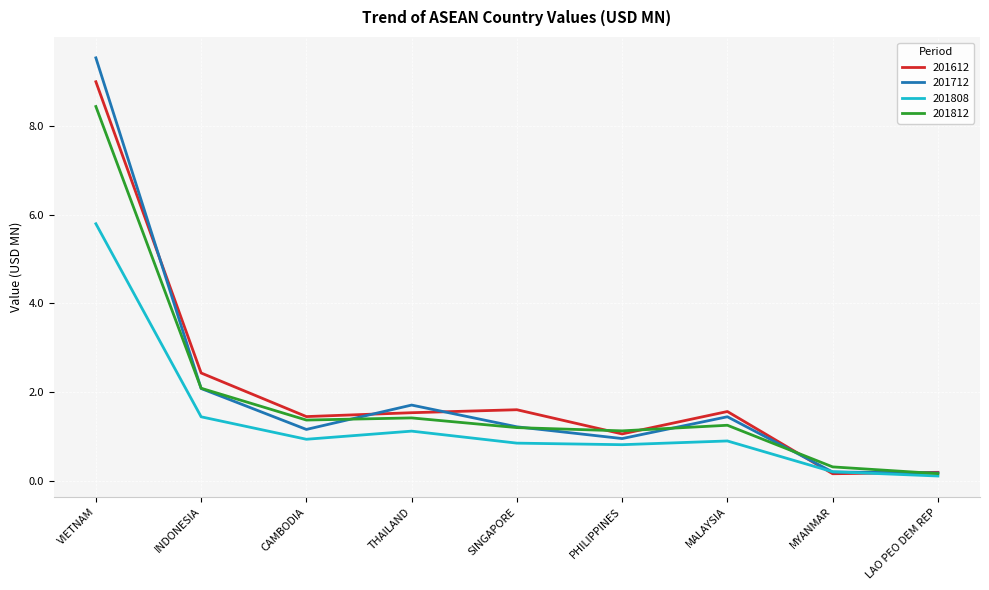

List the series in order of their peak value, highest first.

201712, 201612, 201812, 201808